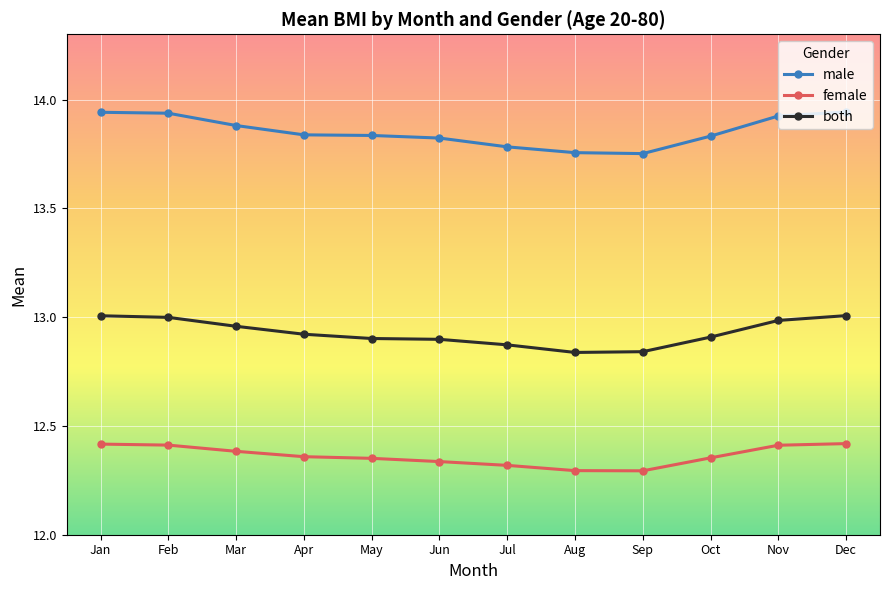

How many lines are shown in the chart?

3